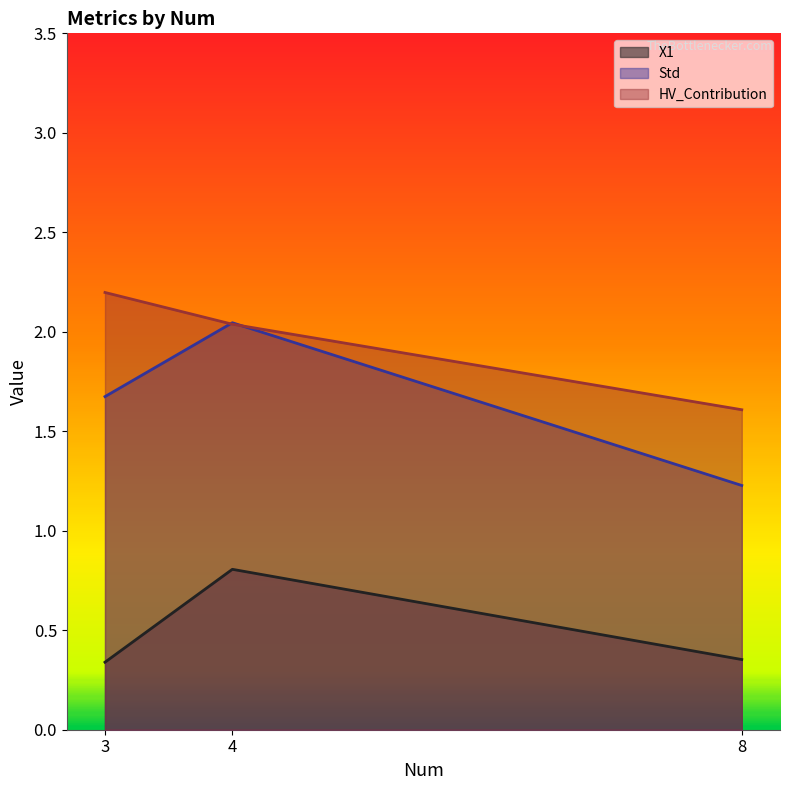

What are all the series names shown in the legend?

X1, Std, HV_Contribution